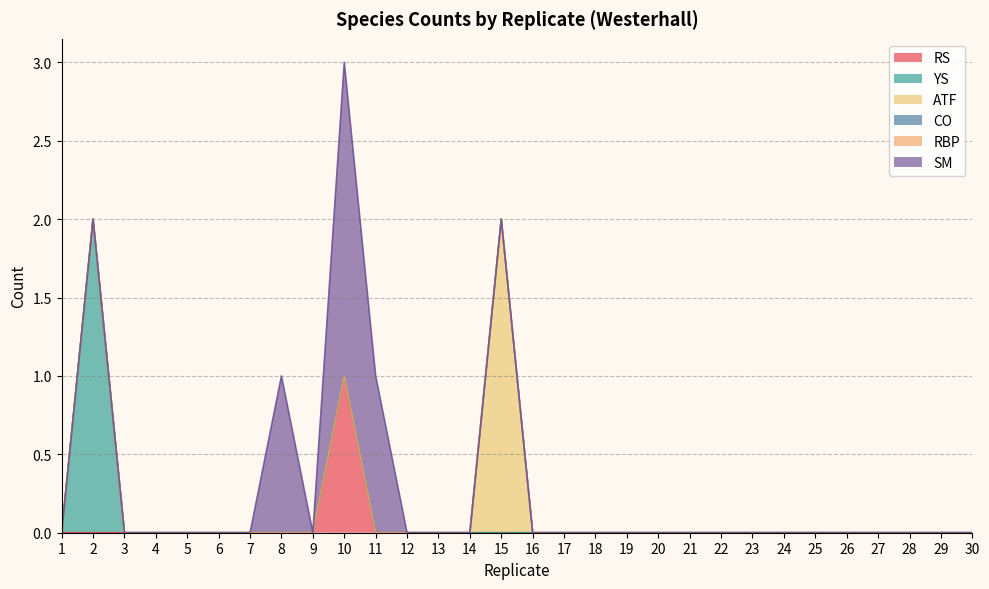

True or false: YS and ATF cross at least once.

False